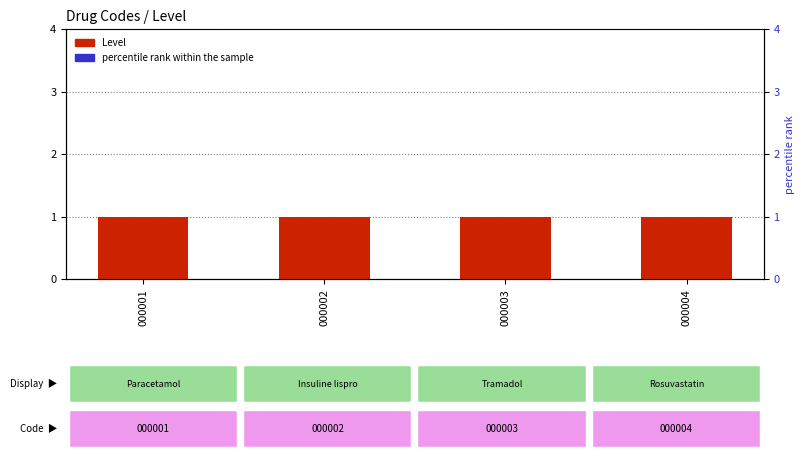

What is the total value across all series at 000001?

26